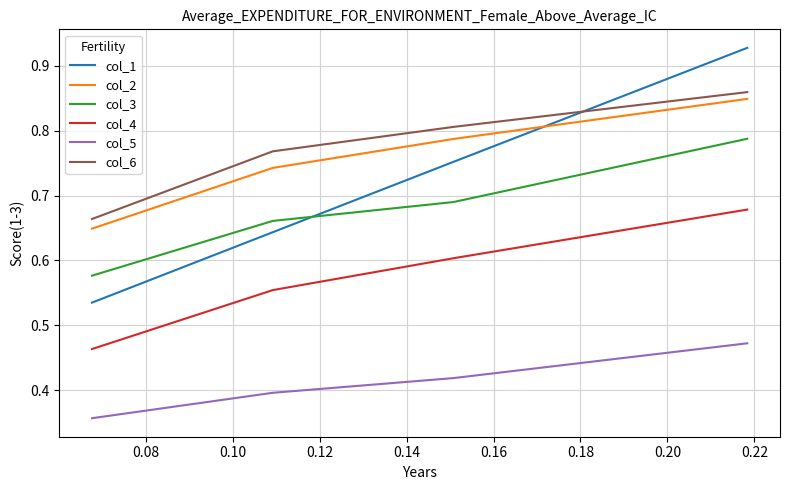

Which series has the largest range (max minus min)?

col_1